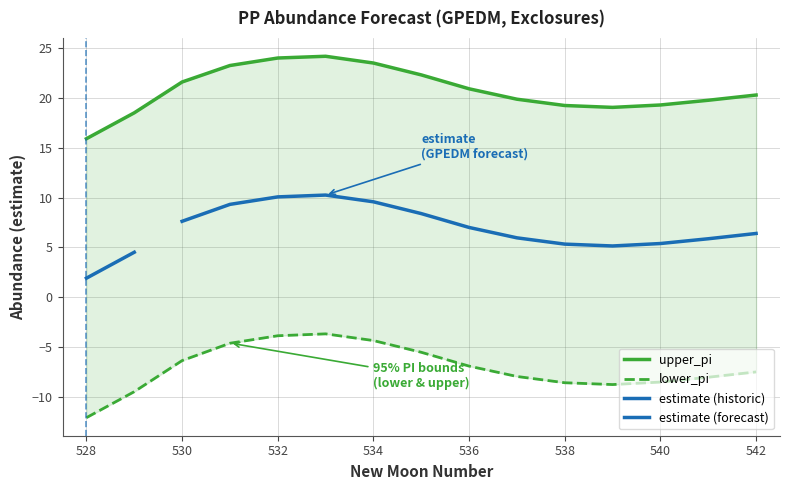

What is the smallest value displayed?

-12.1